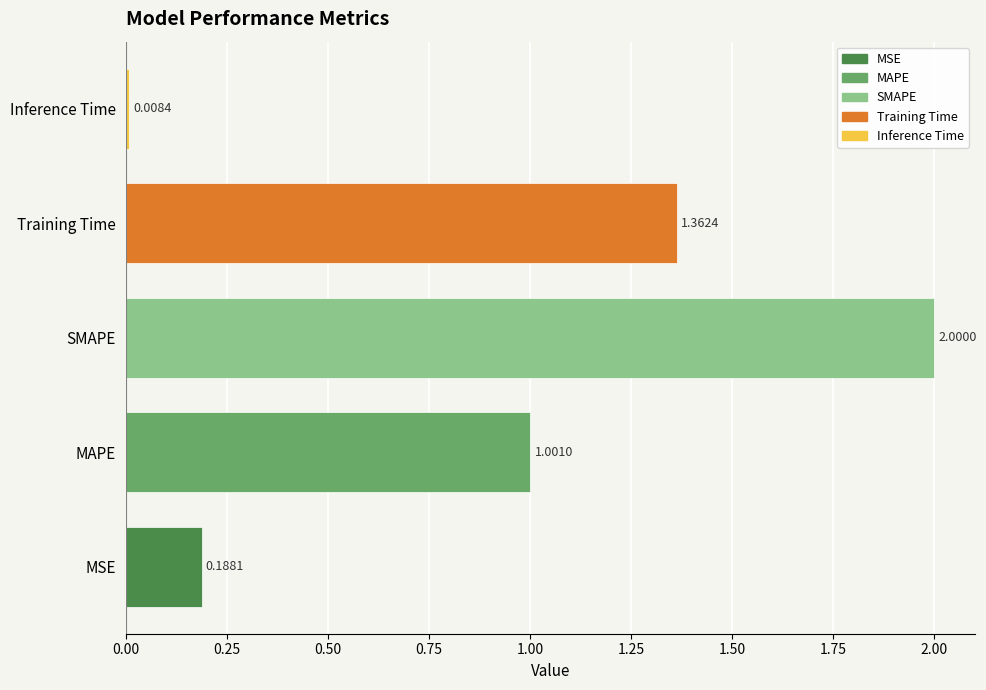

At which label is the value closest to 1?

MAPE